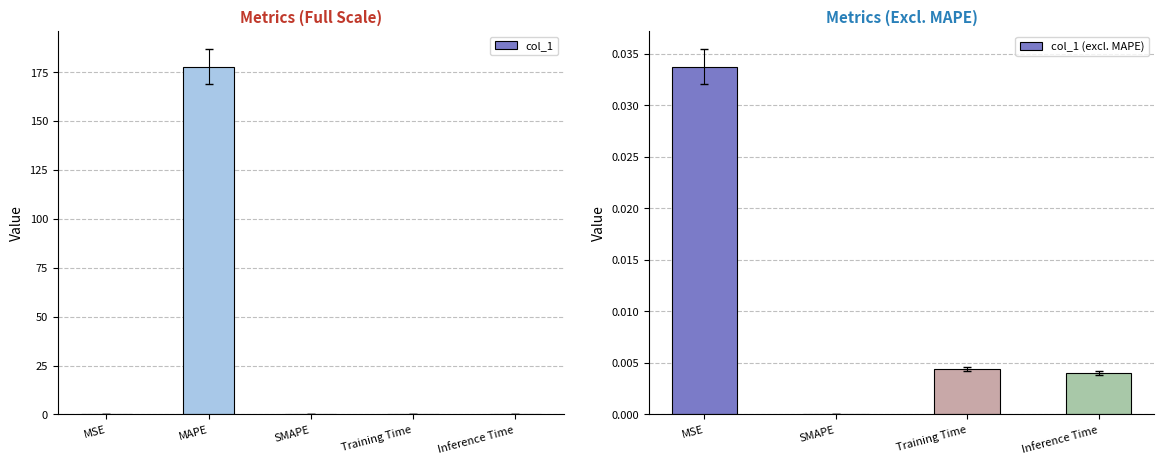

Which category has the lowest value across all series?

SMAPE